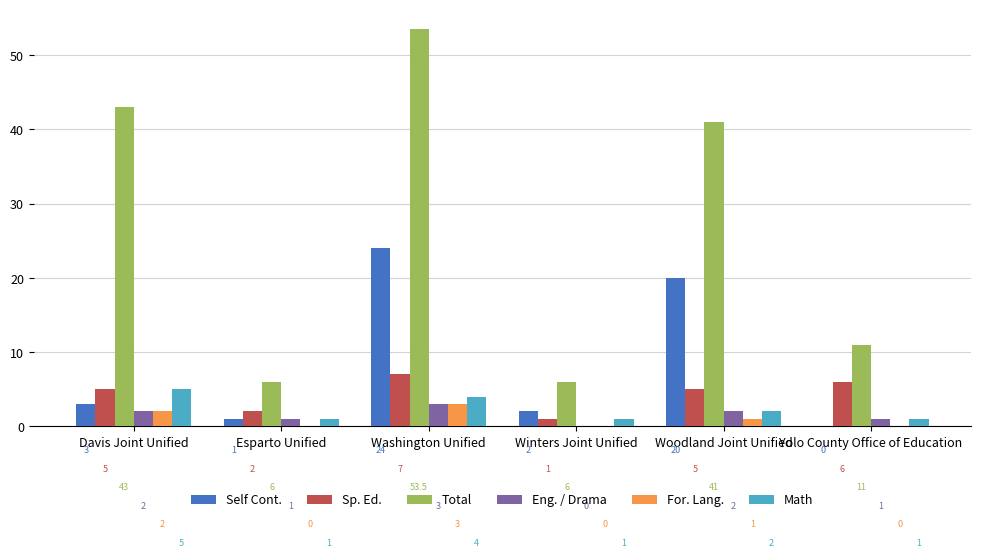

Is it true that Math equals 4.0 at Washington Unified?

True